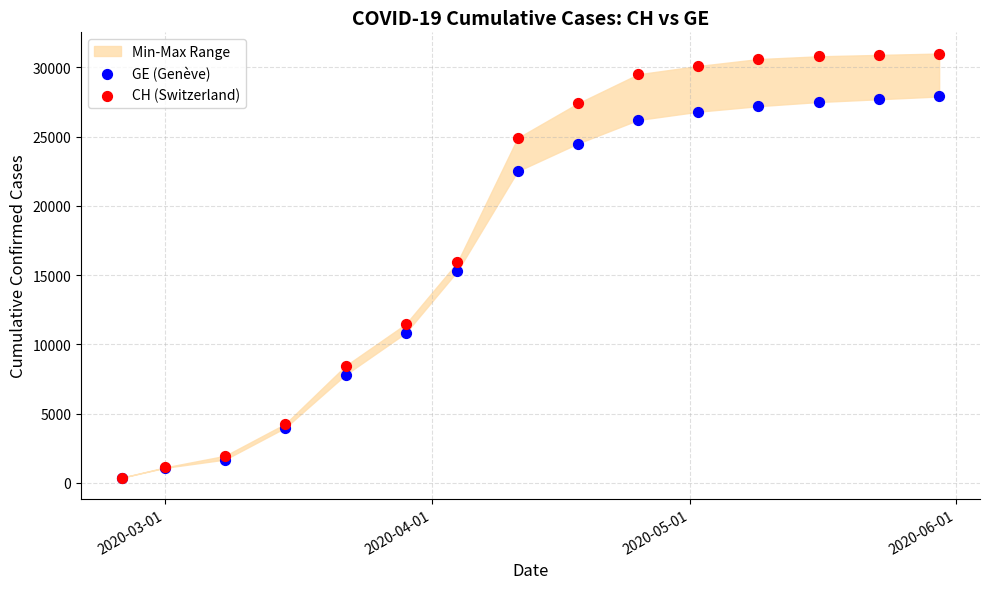

In the GE (Genève) series, what Y value is closest to 14137?

15284